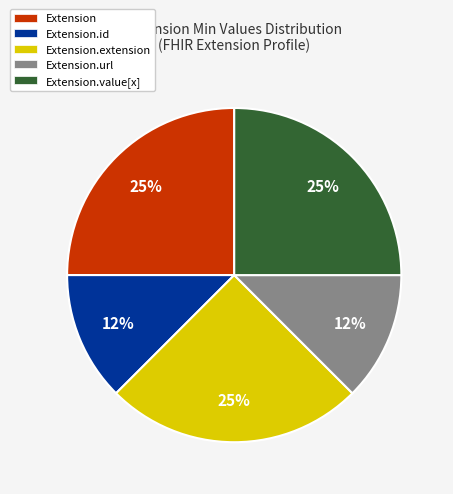

True or false: Extension accounts for 25% of the total.

True